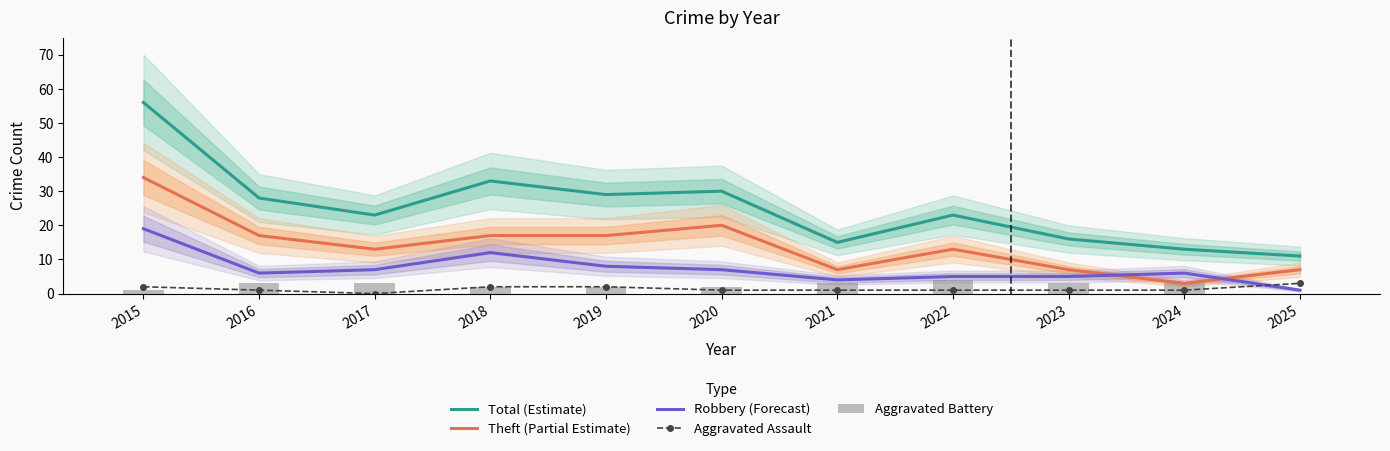

What is the sum of the Aggravated Assault values at 2019 and 2020?

3